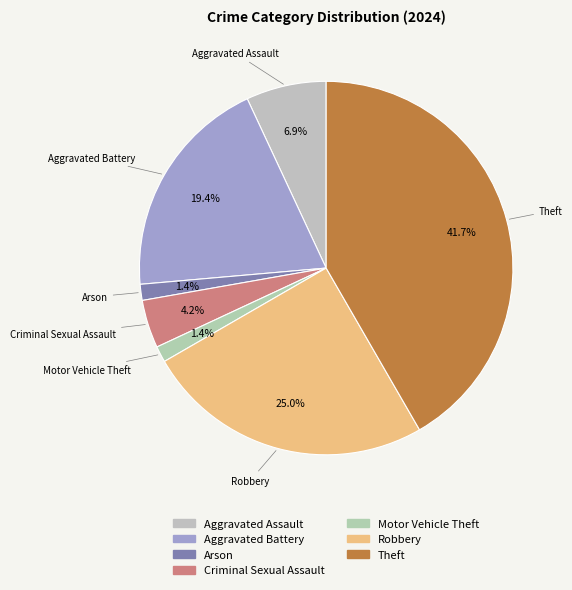

How many slices are in this pie chart?

7